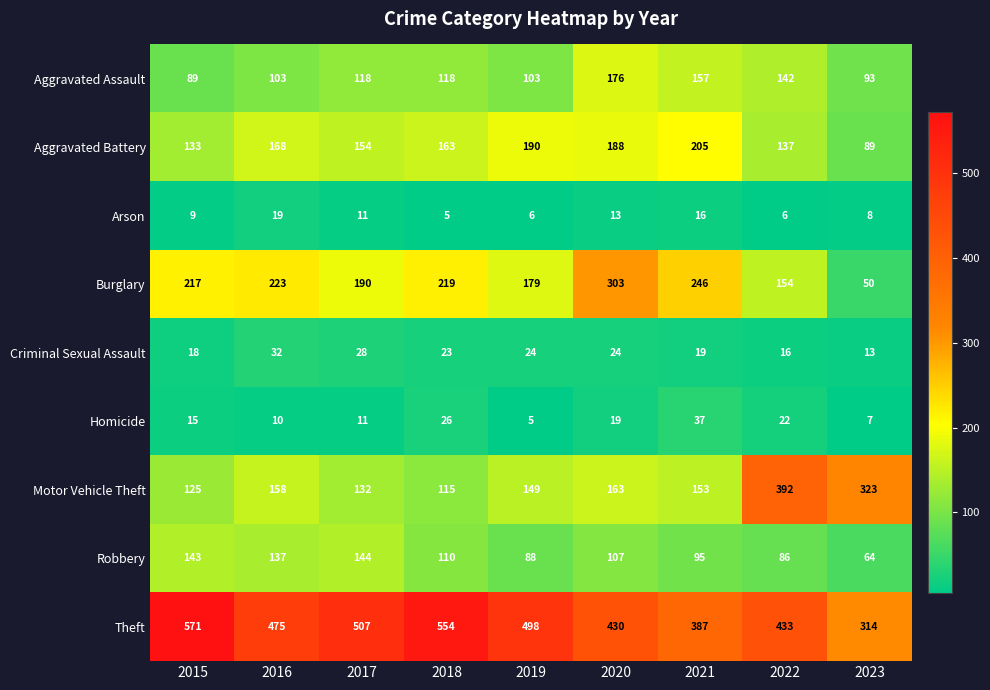

Which series has the widest spread of values?

Motor Vehicle Theft